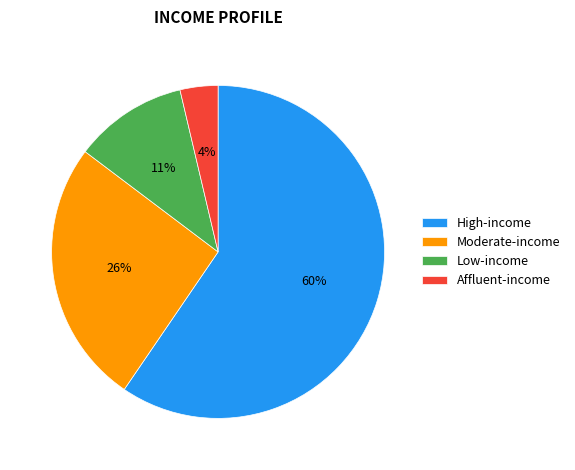

How many segments does this pie chart have?

4